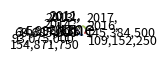

Which category has the smallest portion of the pie?

2011